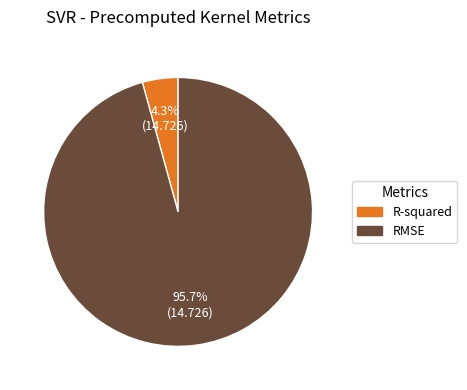

How many slices are in this pie chart?

2